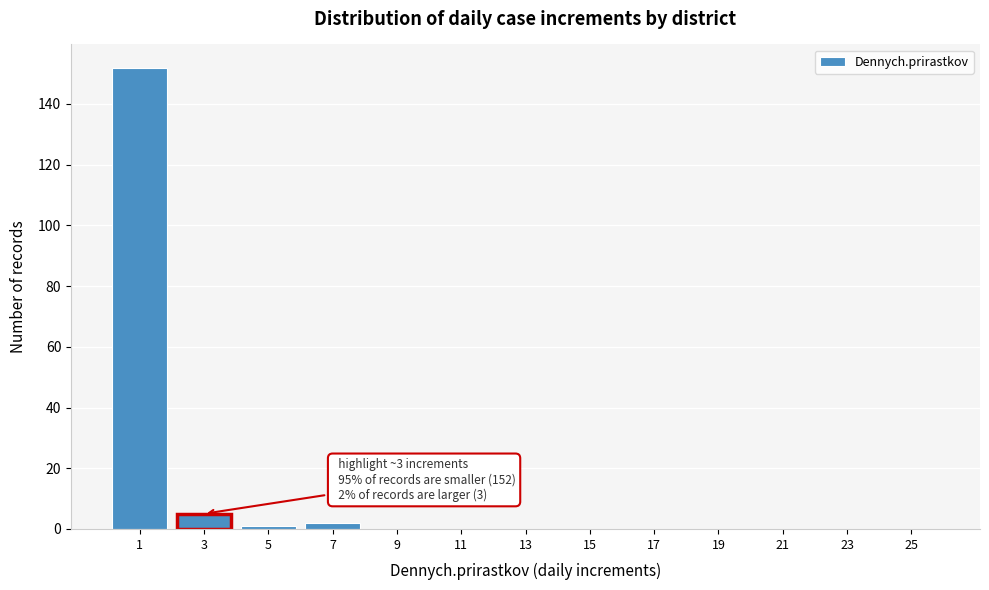

Reading left to right, list all the values displayed in this chart.

1=152	3=5	5=1	7=2	9=0	11=0	13=0	15=0	17=0	19=0	21=0	23=0	25=0